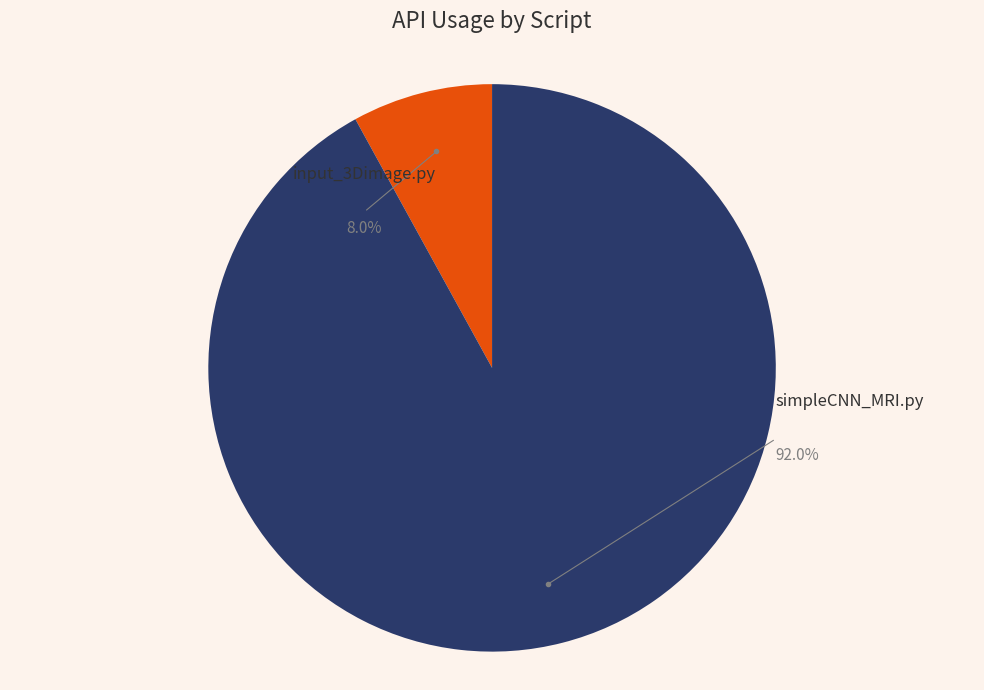

Which slice is the largest?

simpleCNN_MRI.py